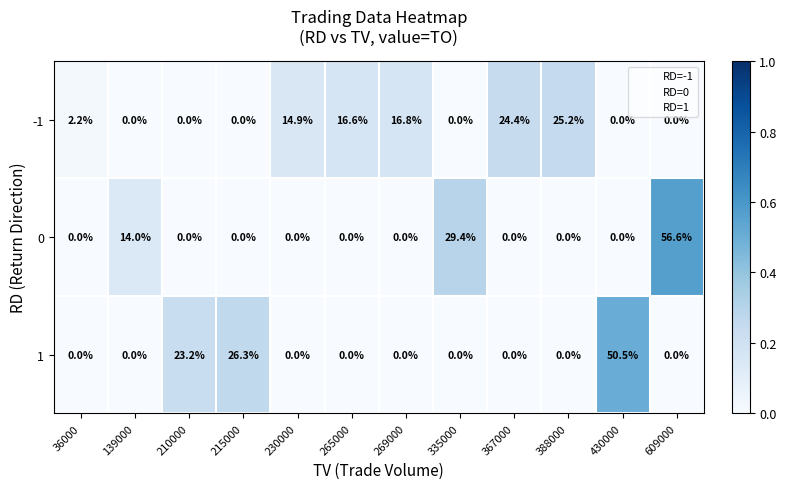

List the series in order of their peak value, highest first.

0, 1, -1